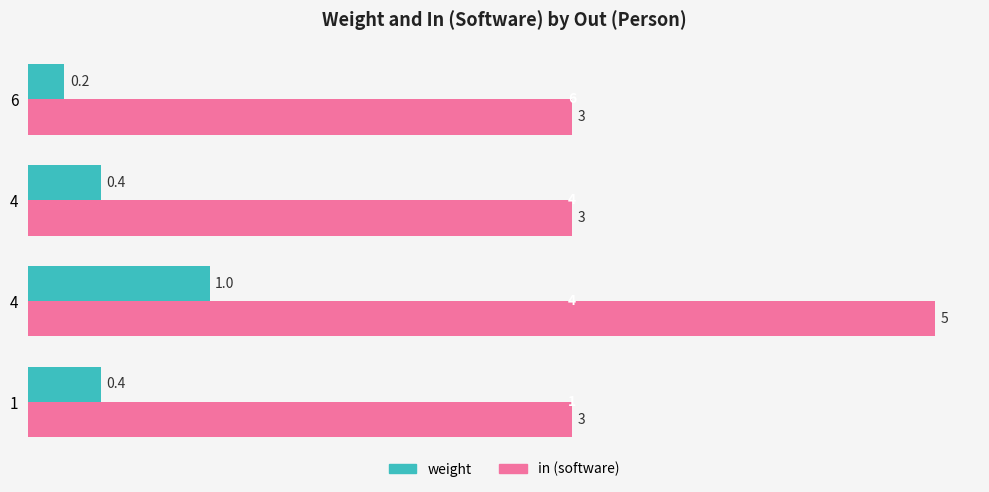

Count the number of data series in this chart.

2